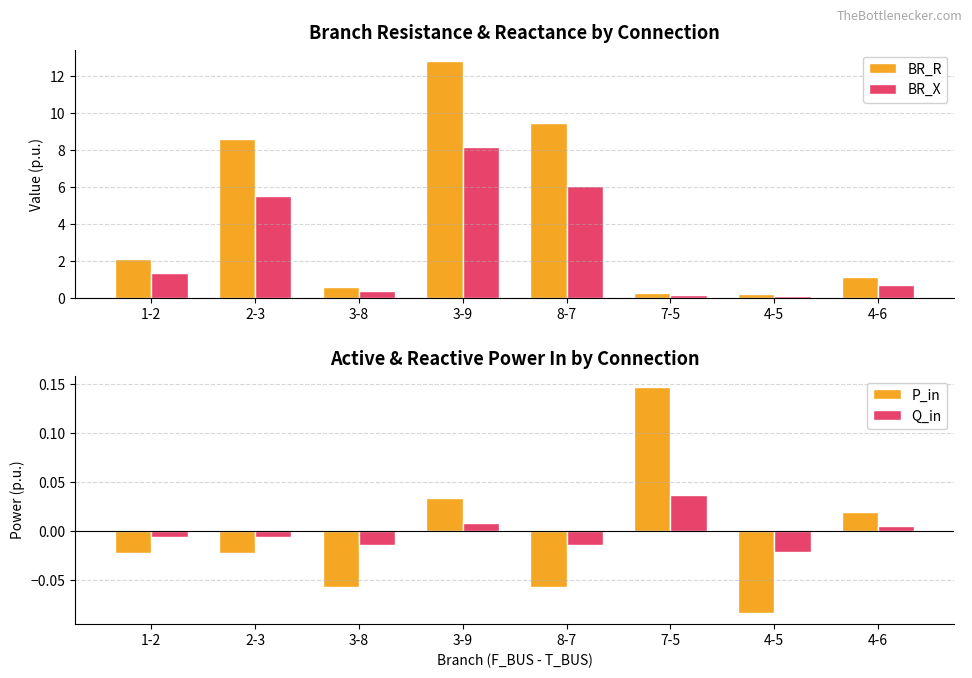

Reading left to right, what are all the values shown in this chart?

BR_R: 1-2=2.1	2-3=8.6	3-8=0.6	3-9=12.8	8-7=9.5	7-5=0.3	4-5=0.2	4-6=1.1
BR_X: 1-2=1.3	2-3=5.5	3-8=0.4	3-9=8.2	8-7=6.1	7-5=0.2	4-5=0.1	4-6=0.7
P_in: 1-2=-0.0	2-3=-0.0	3-8=-0.1	3-9=0.0	8-7=-0.1	7-5=0.1	4-5=-0.1	4-6=0.0
Q_in: 1-2=-0.0	2-3=-0.0	3-8=-0.0	3-9=0.0	8-7=-0.0	7-5=0.0	4-5=-0.0	4-6=0.0